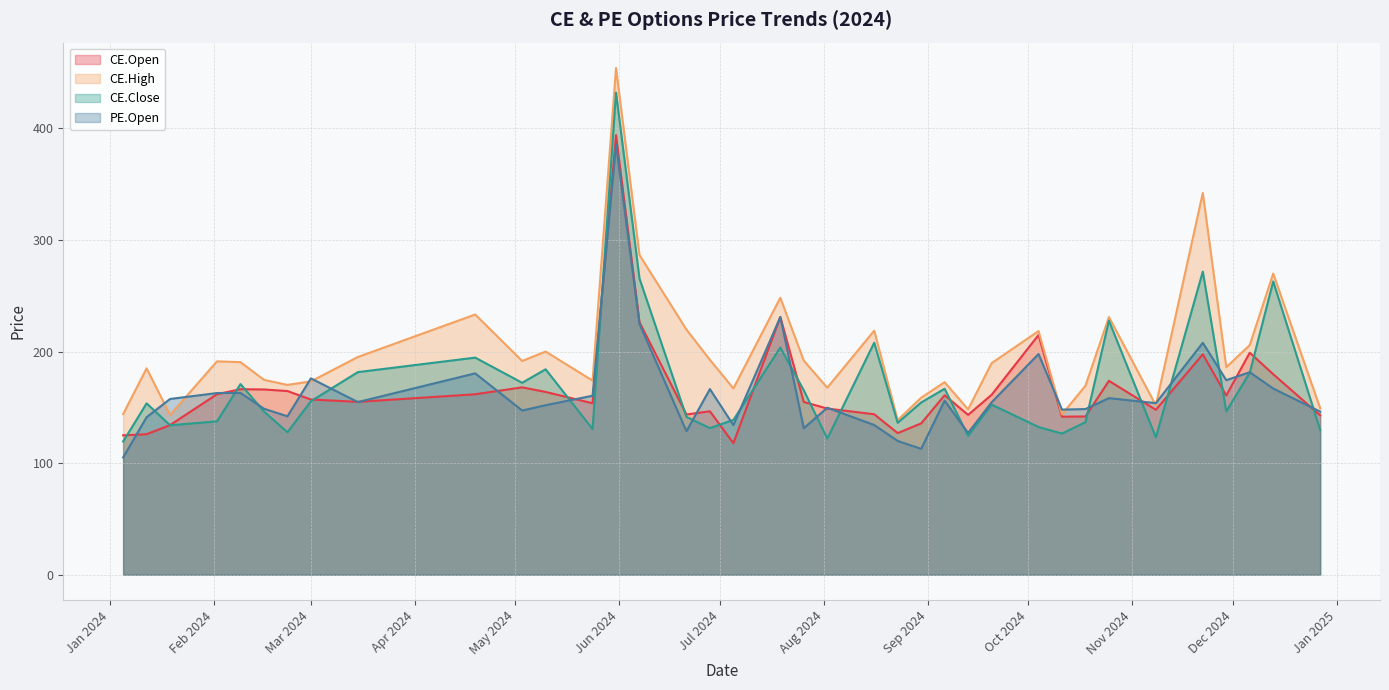

Is it true that CE.Close equals 154.4 at 2024-08-30?

True